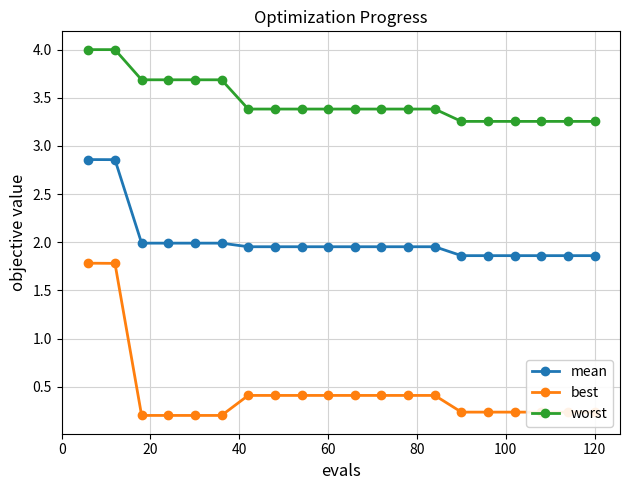

Which series has the largest range (max minus min)?

best